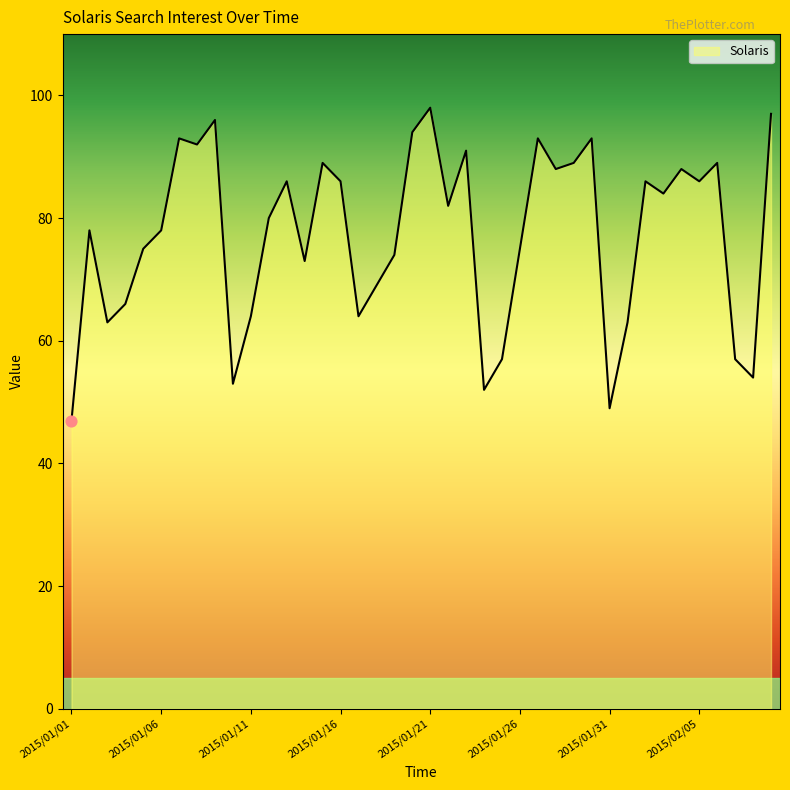

What is the maximum value shown in the chart?

98